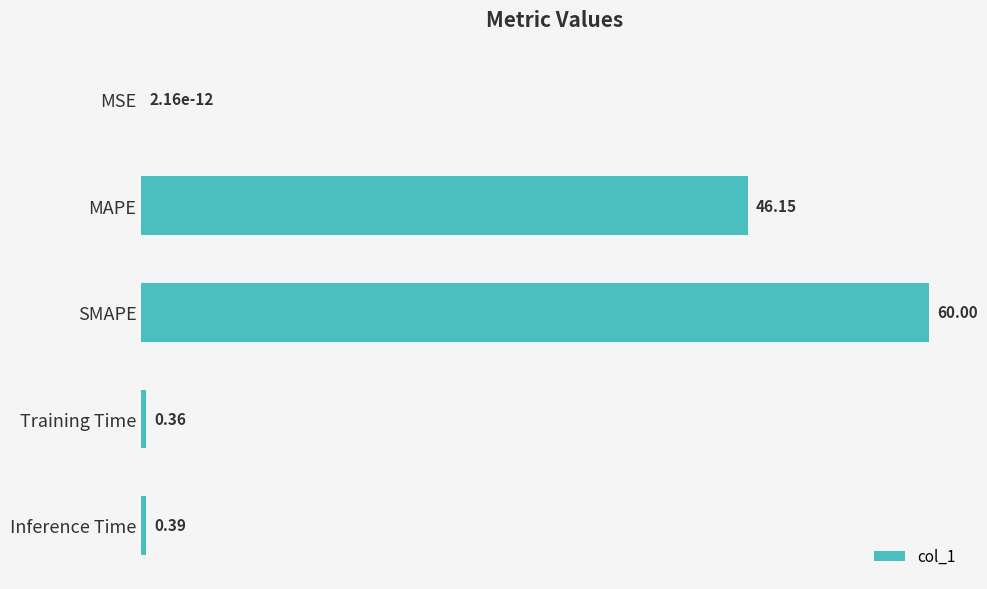

What is the sum of all values?

106.9